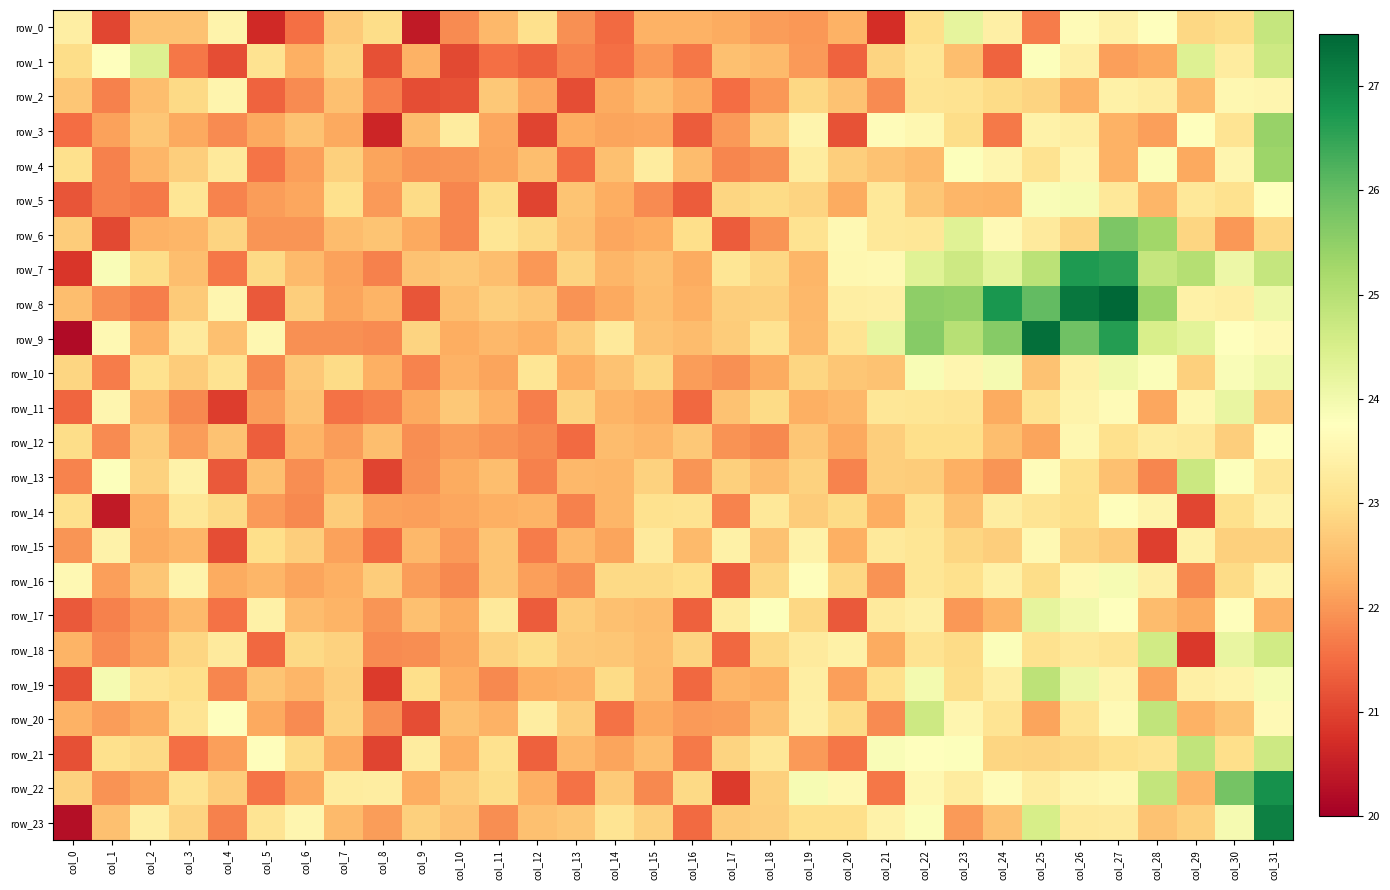

What is the approximate value of row_17 at col_26?

24.0